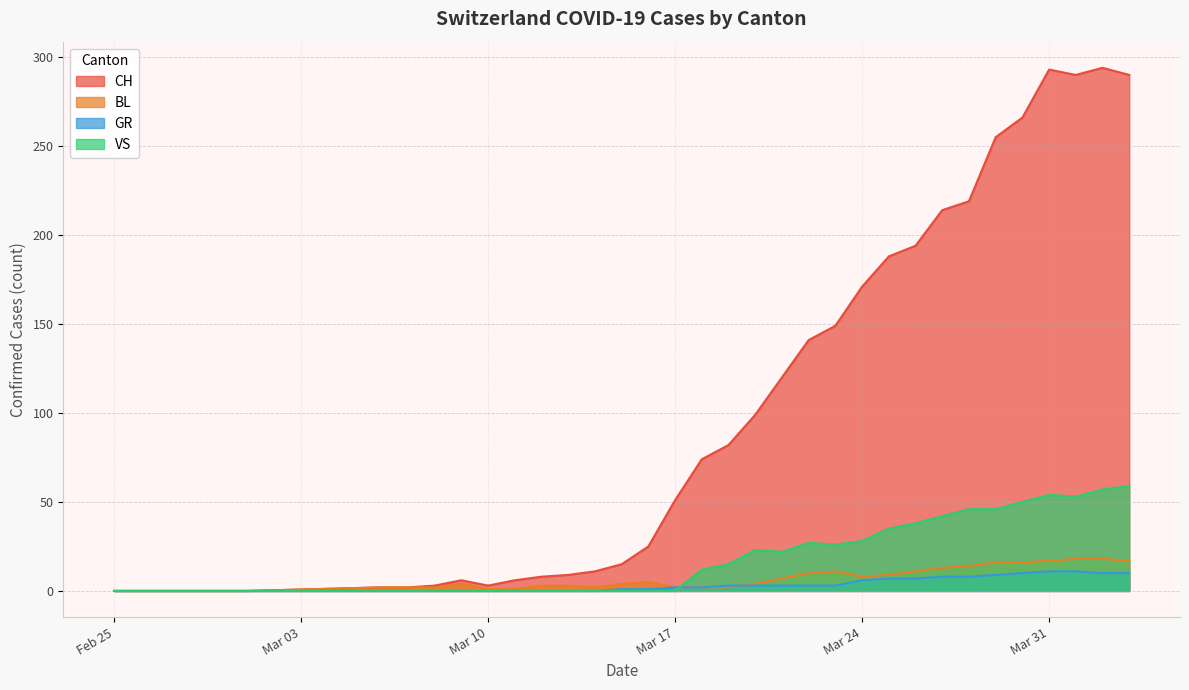

At which label is CH closest to 147?

2020-03-23